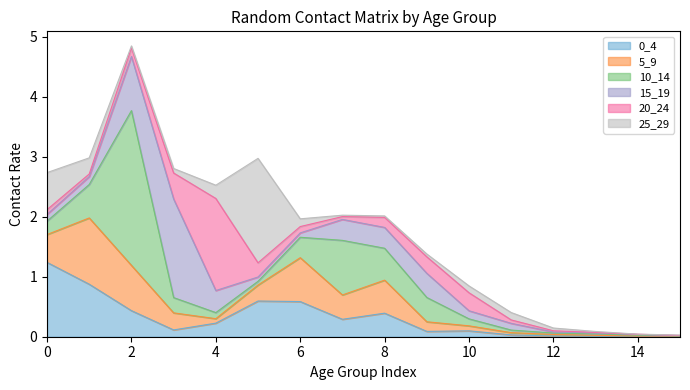

Which category has the highest value across all series?

2